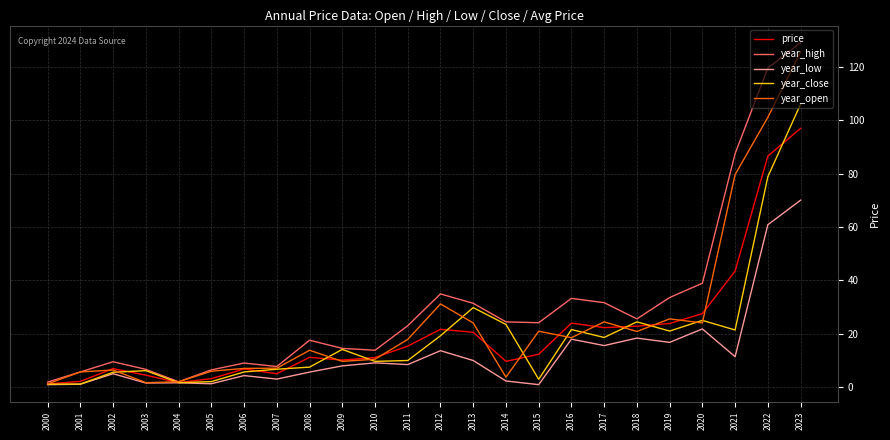

What is the lowest value of the price series?

1.2